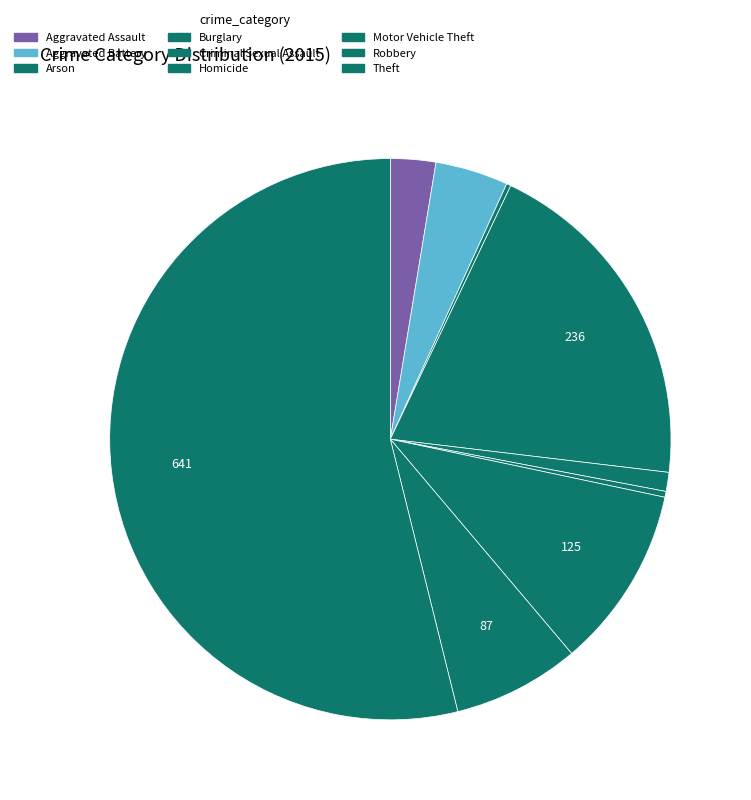

What is the change in value from Burglary to Motor Vehicle Theft?

-111